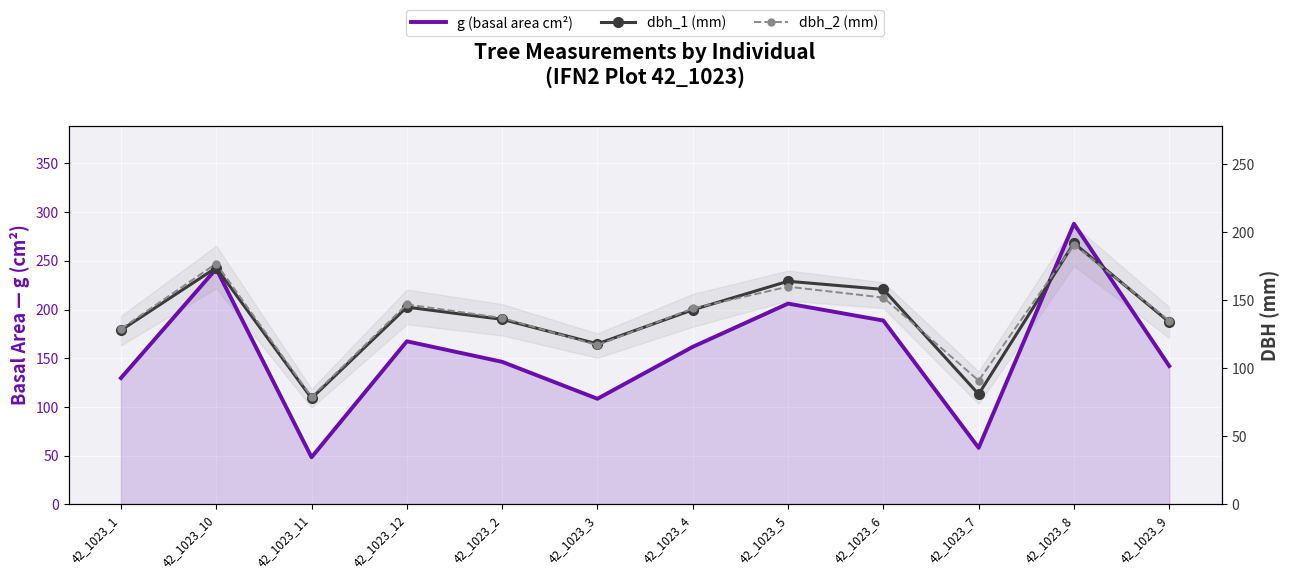

What is the difference between the maximum and minimum values in the dbh_1 (mm) series?

114.0